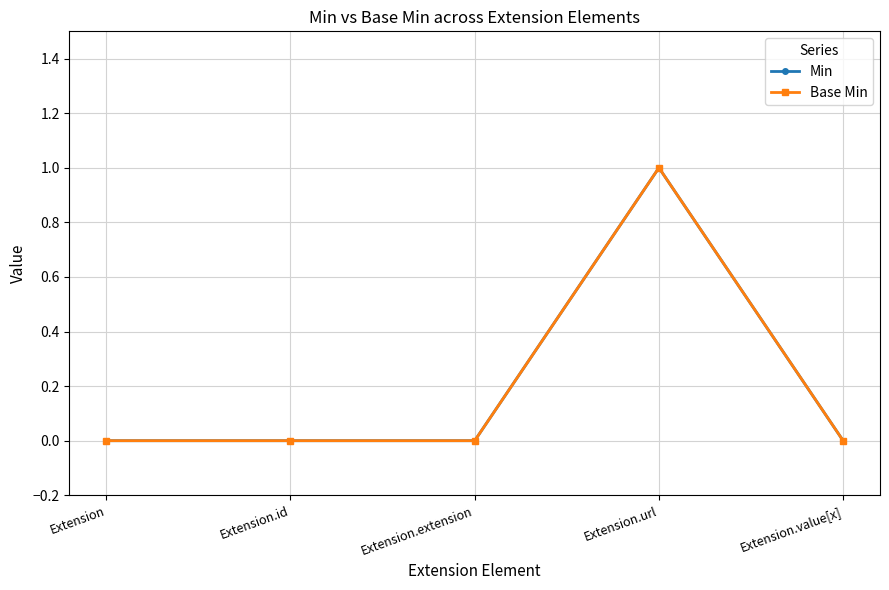

Does the chart have visible grid lines?

Yes